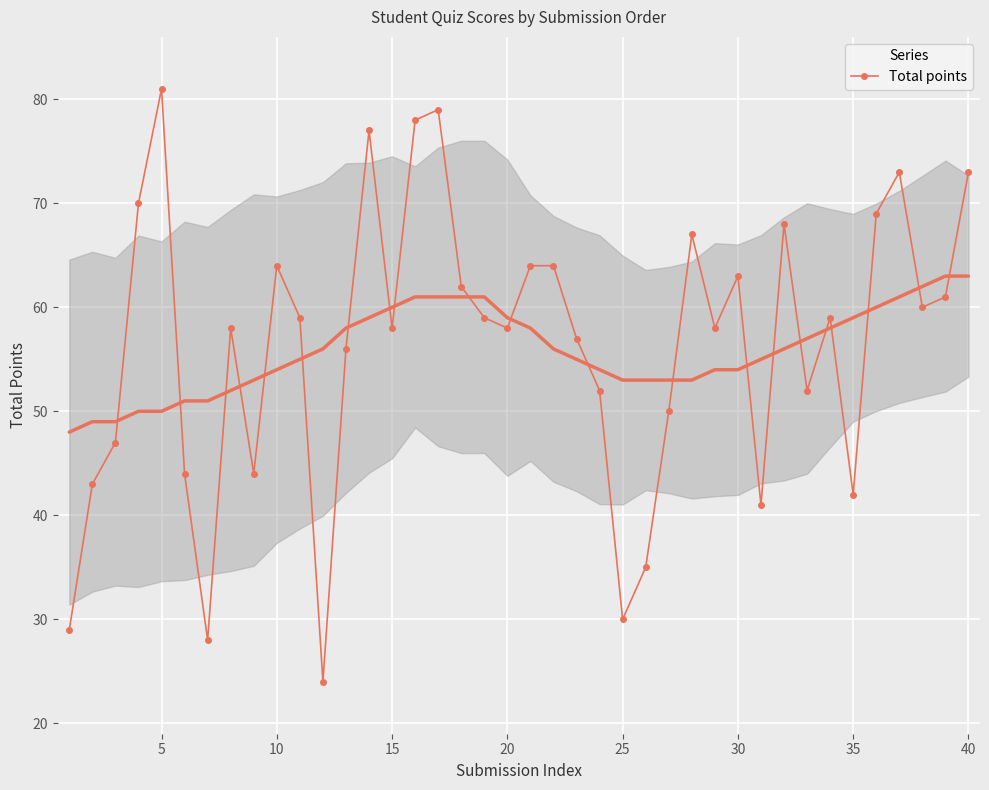

Where is the first local maximum for Total points?

5